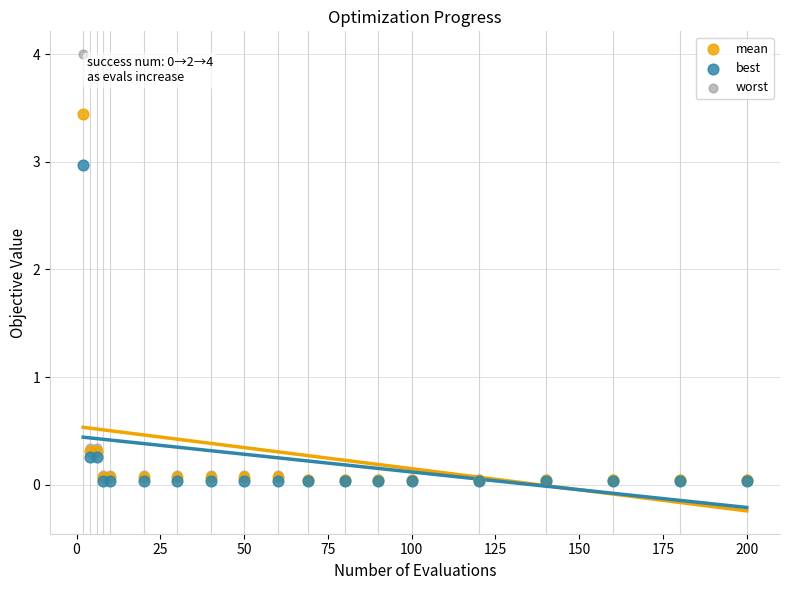

Across all series, what Y value is closest to 2?

3.0